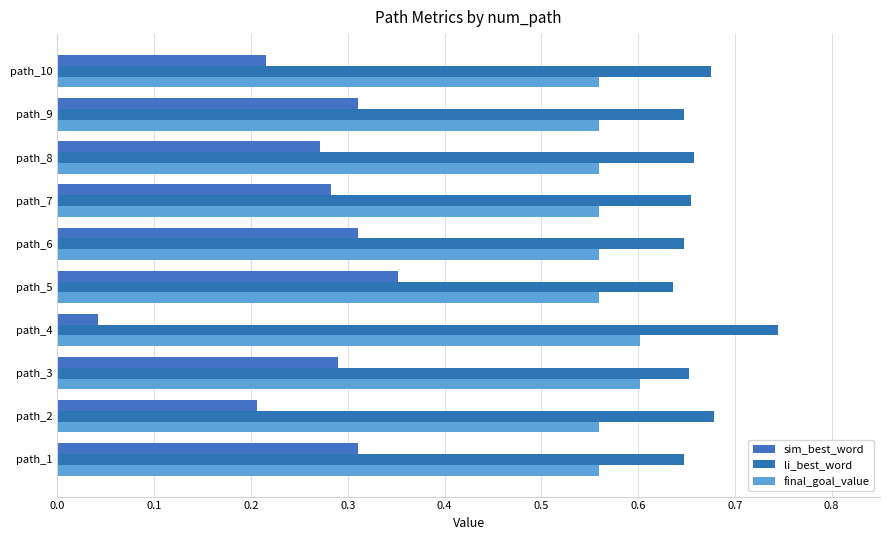

What are all the series names shown in the legend?

sim_best_word, li_best_word, final_goal_value